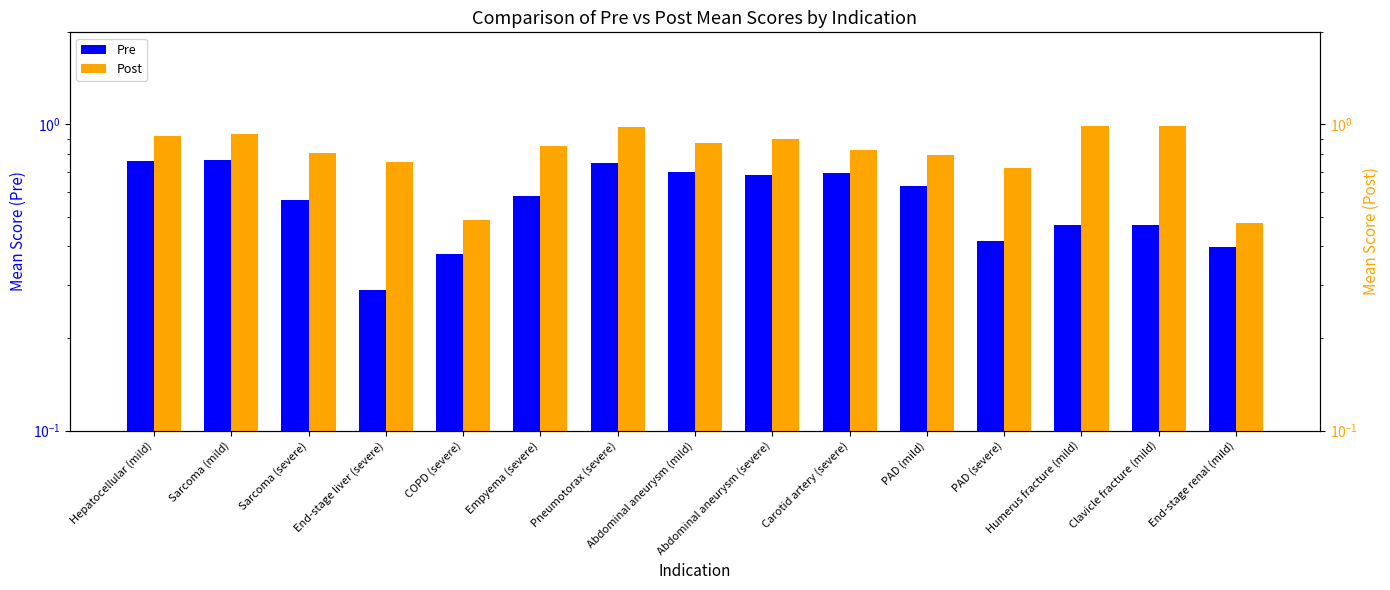

List the series in order of their peak value, lowest first.

Pre, Post